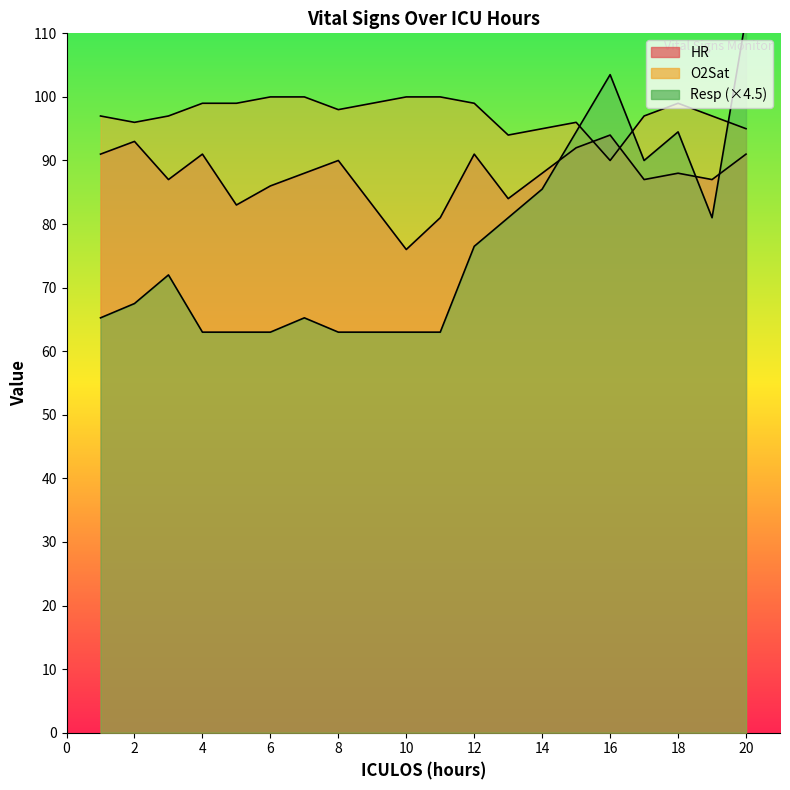

True or false: O2Sat has a value of 178.7 at 10.

False